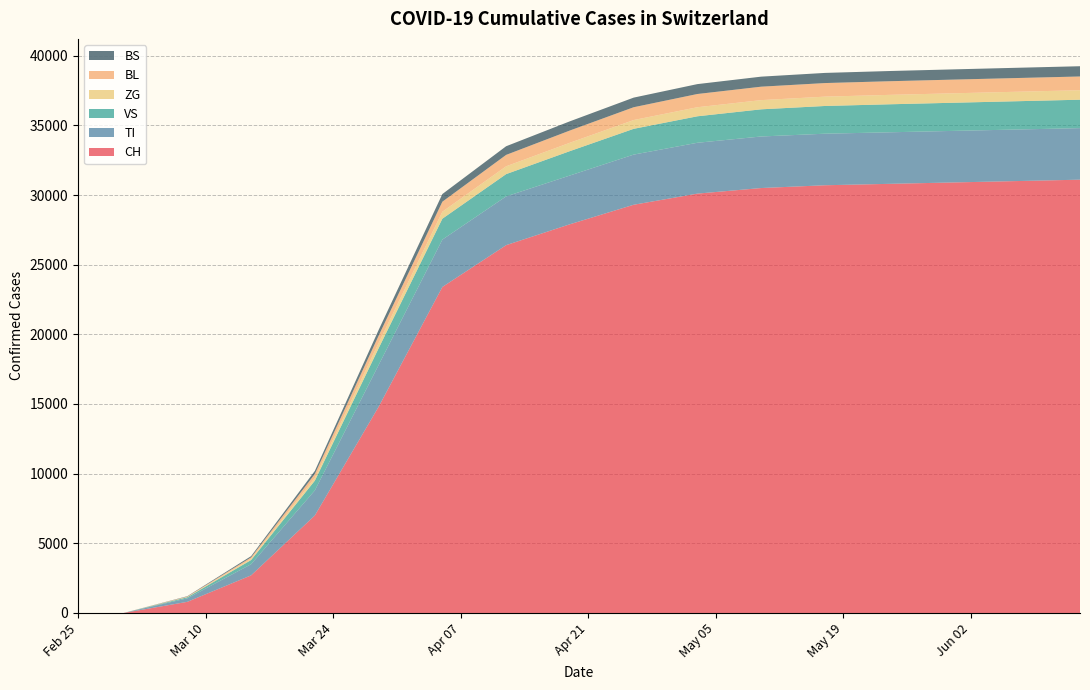

Reading left to right, extract all data points from this chart.

CH: 2020-02-25=0	2020-03-01=0	2020-03-08=800	2020-03-15=2700	2020-03-22=7000	2020-03-29=14800	2020-04-05=23400	2020-04-12=26400	2020-04-19=27900	2020-04-26=29300	2020-05-03=30100	2020-05-10=30500	2020-05-17=30700	2020-05-24=30800	2020-05-31=30900	2020-06-07=31000	2020-06-14=31100
TI: 2020-02-25=0	2020-03-01=0	2020-03-08=250	2020-03-15=800	2020-03-22=1800	2020-03-29=3000	2020-04-05=3400	2020-04-12=3500	2020-04-19=3500	2020-04-26=3600	2020-05-03=3650	2020-05-10=3700	2020-05-17=3700	2020-05-24=3700	2020-05-31=3700	2020-06-07=3700	2020-06-14=3700
VS: 2020-02-25=0	2020-03-01=0	2020-03-08=80	2020-03-15=300	2020-03-22=700	2020-03-29=1200	2020-04-05=1500	2020-04-12=1600	2020-04-19=1750	2020-04-26=1850	2020-05-03=1900	2020-05-10=1950	2020-05-17=1990	2020-05-24=2010	2020-05-31=2020	2020-06-07=2030	2020-06-14=2040
ZG: 2020-02-25=0	2020-03-01=0	2020-03-08=20	2020-03-15=80	2020-03-22=200	2020-03-29=380	2020-04-05=500	2020-04-12=560	2020-04-19=600	2020-04-26=630	2020-05-03=650	2020-05-10=660	2020-05-17=670	2020-05-24=675	2020-05-31=678	2020-06-07=680	2020-06-14=681
BL: 2020-02-25=0	2020-03-01=0	2020-03-08=30	2020-03-15=110	2020-03-22=280	2020-03-29=520	2020-04-05=720	2020-04-12=820	2020-04-19=880	2020-04-26=920	2020-05-03=950	2020-05-10=965	2020-05-17=975	2020-05-24=980	2020-05-31=983	2020-06-07=985	2020-06-14=986
BS: 2020-02-25=0	2020-03-01=0	2020-03-08=25	2020-03-15=90	2020-03-22=220	2020-03-29=410	2020-04-05=550	2020-04-12=620	2020-04-19=660	2020-04-26=690	2020-05-03=710	2020-05-10=720	2020-05-17=728	2020-05-24=732	2020-05-31=734	2020-06-07=735	2020-06-14=736